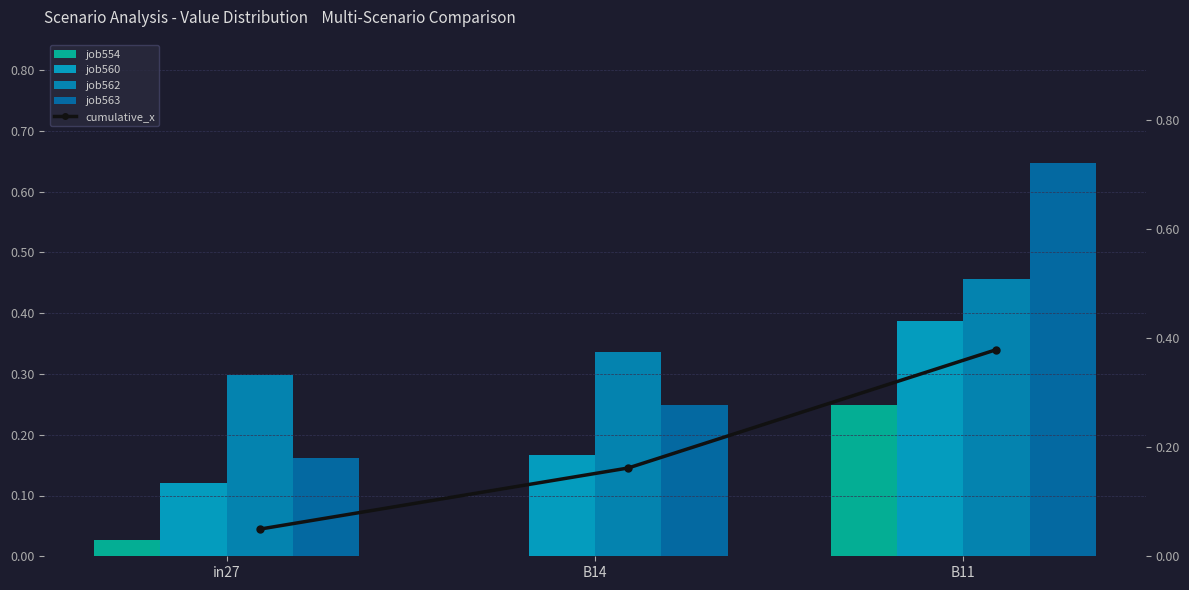

The cumulative_x_series series shows 0.7 at B11. True or false?

False